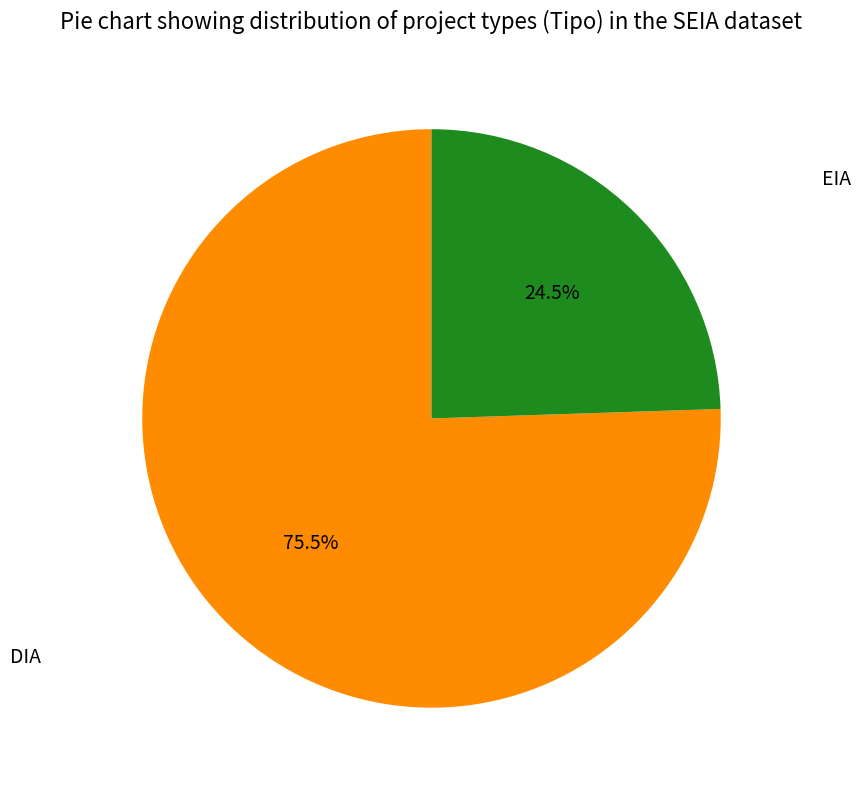

Which has a higher value, EIA or DIA?

DIA